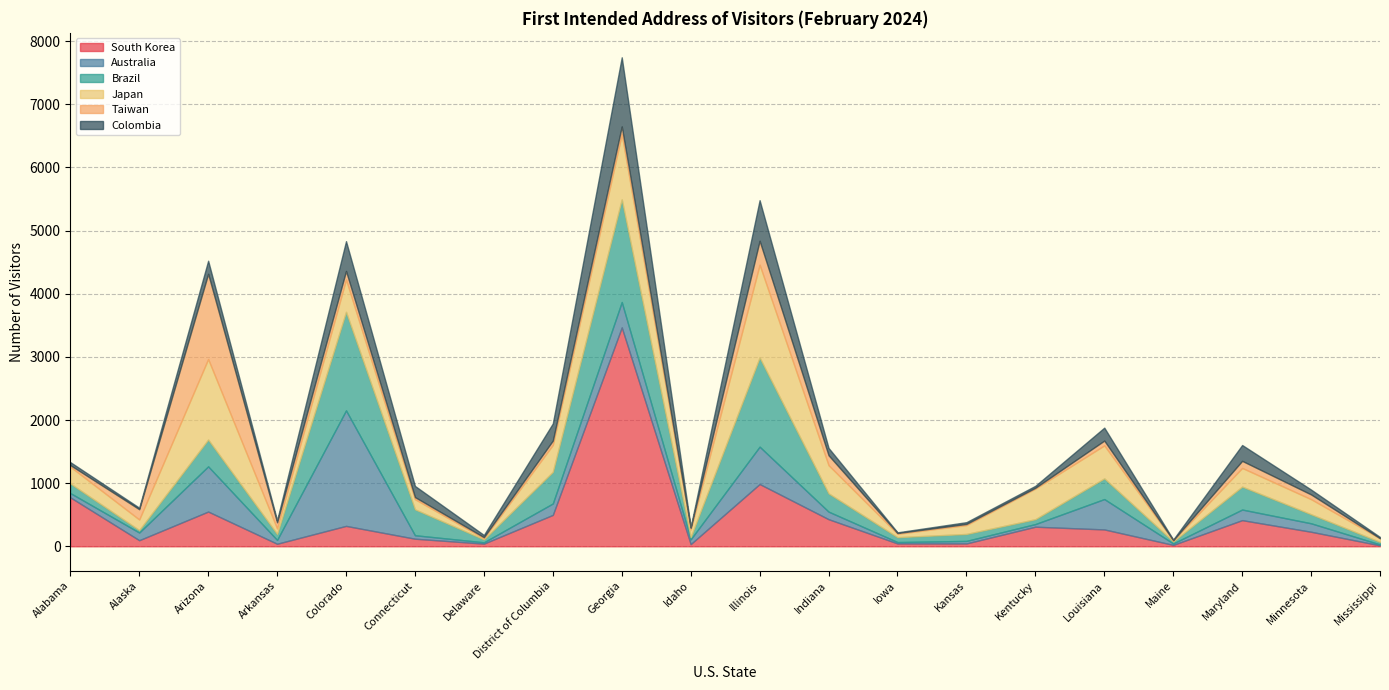

Which category has the highest value in the Taiwan series?

Arizona